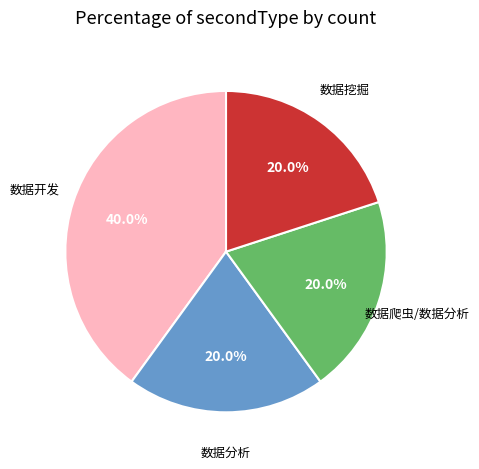

Is there any slice that represents more than half of the pie?

No